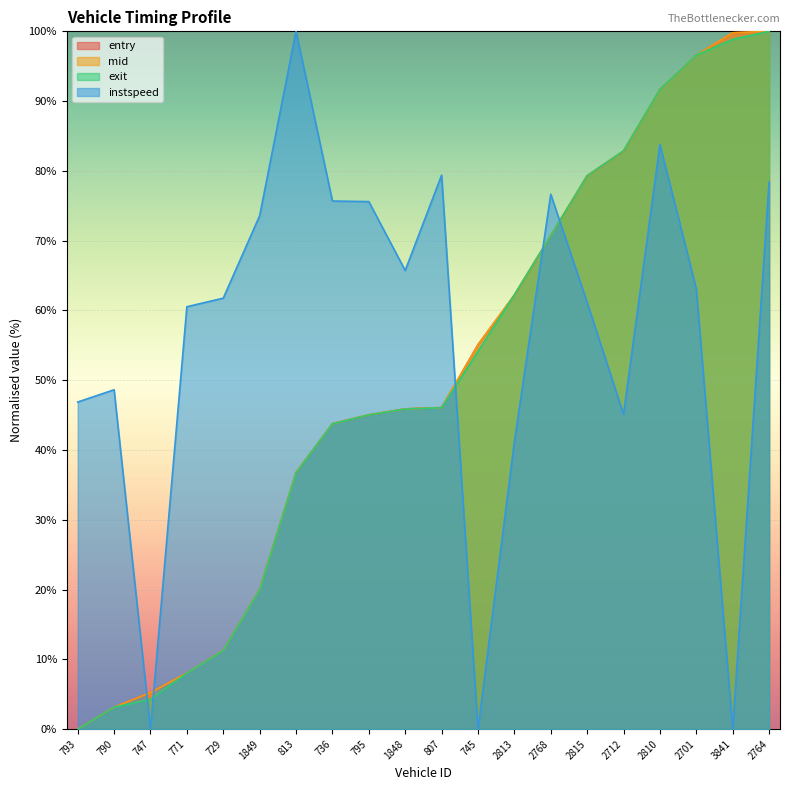

Reading left to right, what are all the values shown in this chart?

entry: 793=0.0	790=3.1	747=5.2	771=8.0	729=11.3	1849=20.0	813=36.8	736=43.8	795=45.0	1848=45.9	807=46.1	745=55.1	2813=62.2	2768=70.7	2815=79.3	2712=82.8	2810=91.7	2701=96.6	3841=99.8	2764=100.0
mid: 793=0.0	790=3.1	747=5.2	771=8.0	729=11.3	1849=20.0	813=36.7	736=43.8	795=45.0	1848=45.9	807=46.1	745=55.1	2813=62.2	2768=70.7	2815=79.3	2712=82.9	2810=91.7	2701=96.6	3841=99.8	2764=100.0
exit: 793=0.0	790=3.1	747=4.3	771=8.0	729=11.3	1849=20.0	813=36.7	736=43.8	795=45.0	1848=45.9	807=46.1	745=54.1	2813=62.2	2768=70.7	2815=79.3	2712=82.9	2810=91.7	2701=96.6	3841=98.9	2764=100.0
instspeed: 793=46.9	790=48.6	747=0.0	771=60.5	729=61.8	1849=73.6	813=100.0	736=75.7	795=75.6	1848=65.7	807=79.4	745=0.0	2813=41.1	2768=76.7	2815=61.1	2712=45.1	2810=83.8	2701=63.1	3841=0.0	2764=78.4